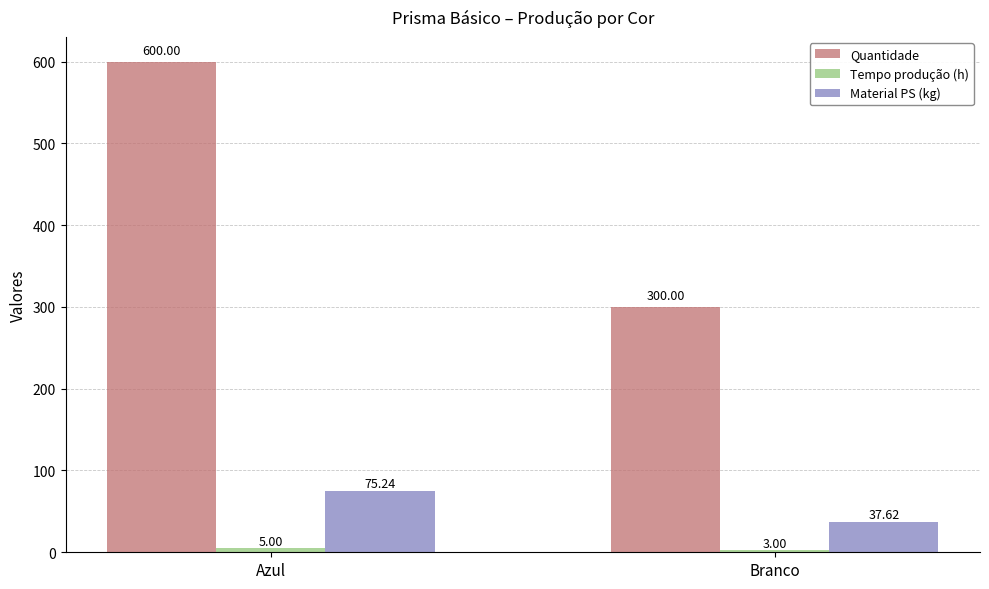

The value of Quantidade at Azul is 600.0. True or false?

True